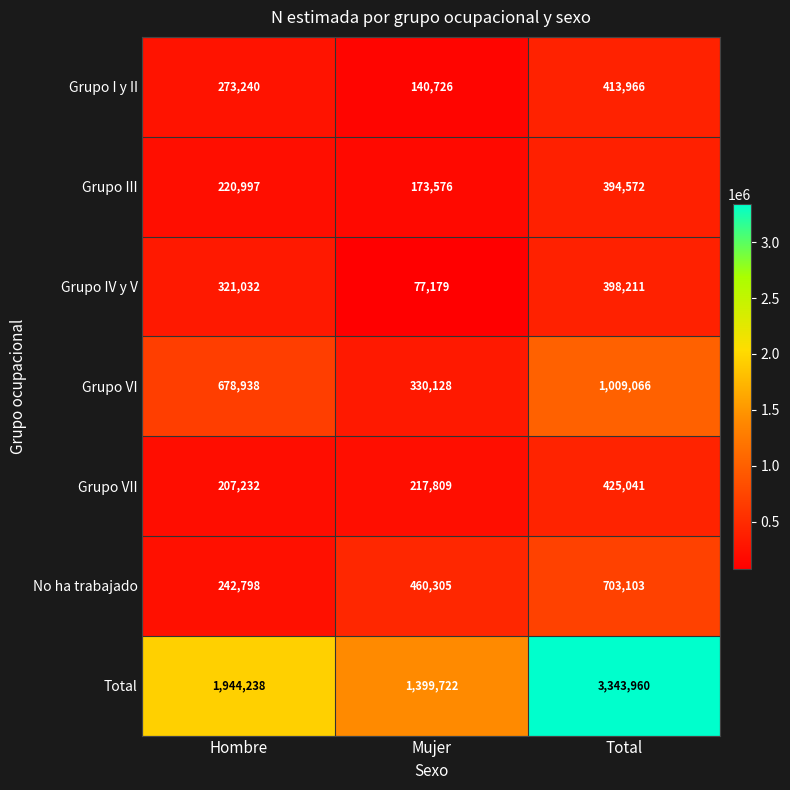

Between Hombre and Total, which series saw the biggest shift?

Total